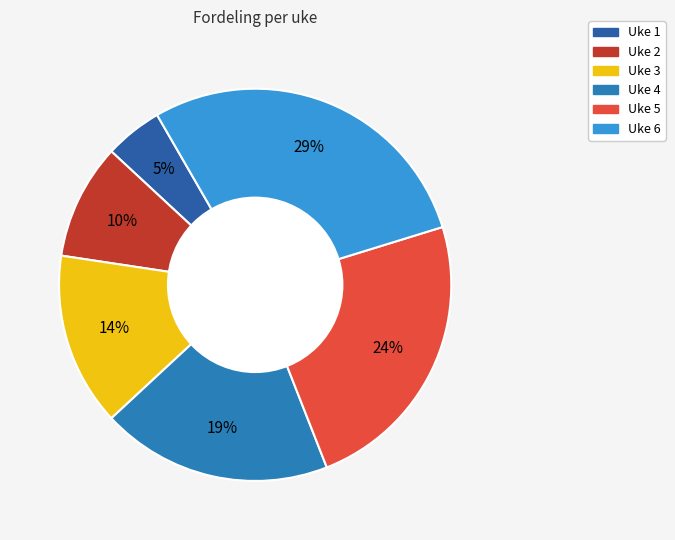

Which slice is the largest?

Uke 6